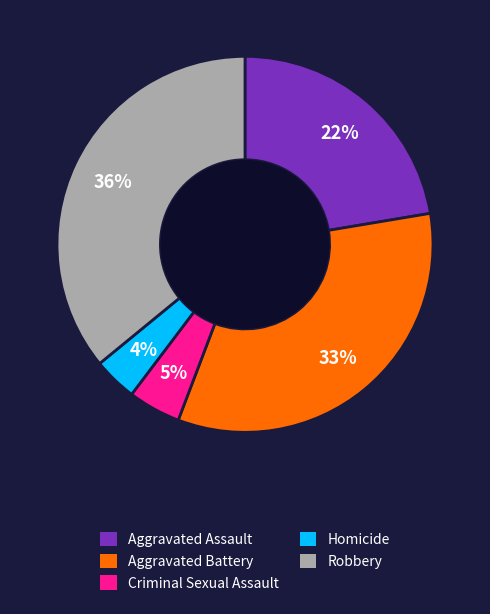

To the nearest percent, what is the difference between the largest and smallest slice percentages?

32%